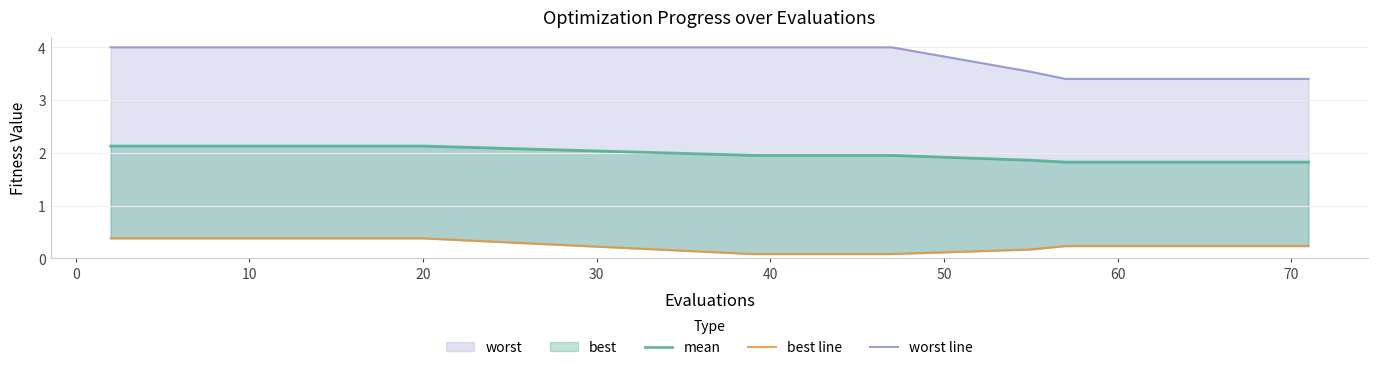

The mean series shows 2.1 at 0. True or false?

True